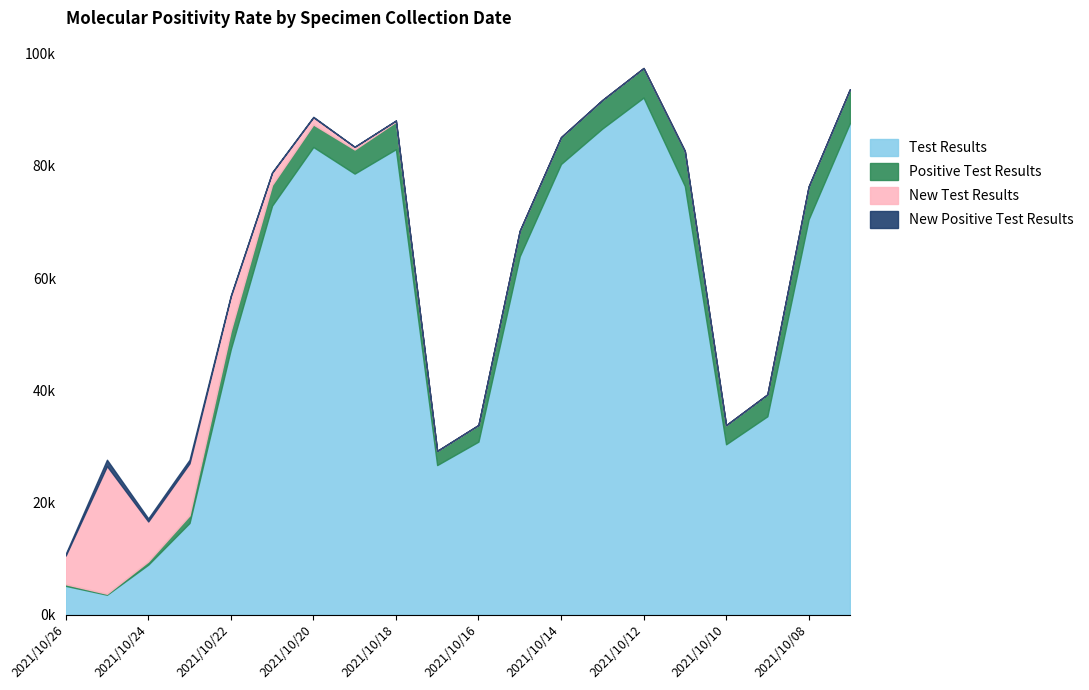

At which category does Test Results reach its first local valley?

2021/10/25